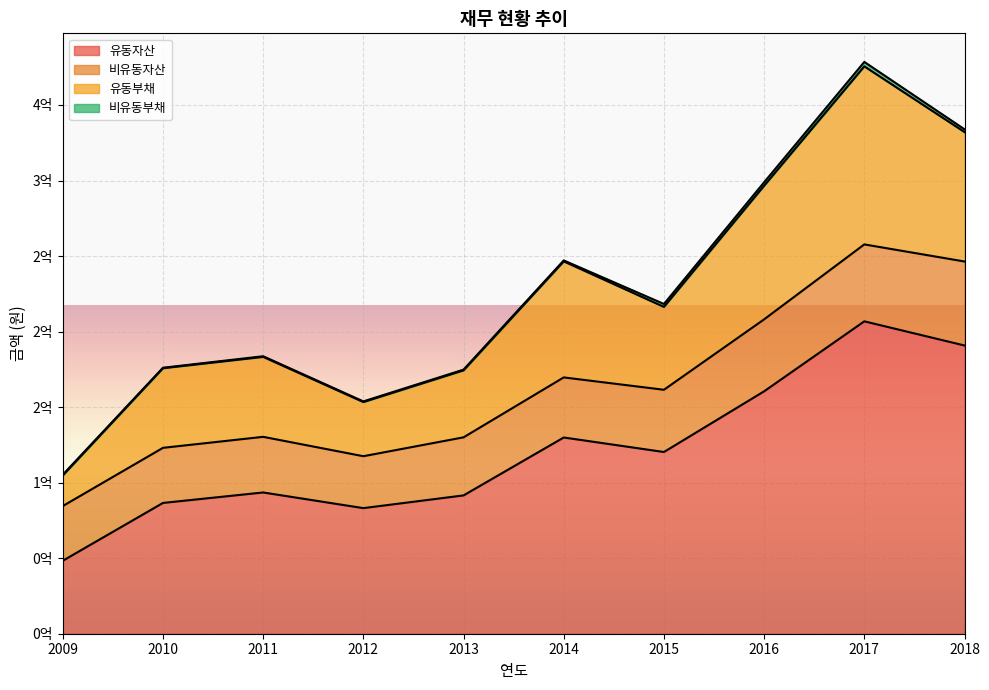

The 유동자산 series shows 86578200 at 2010. True or false?

True